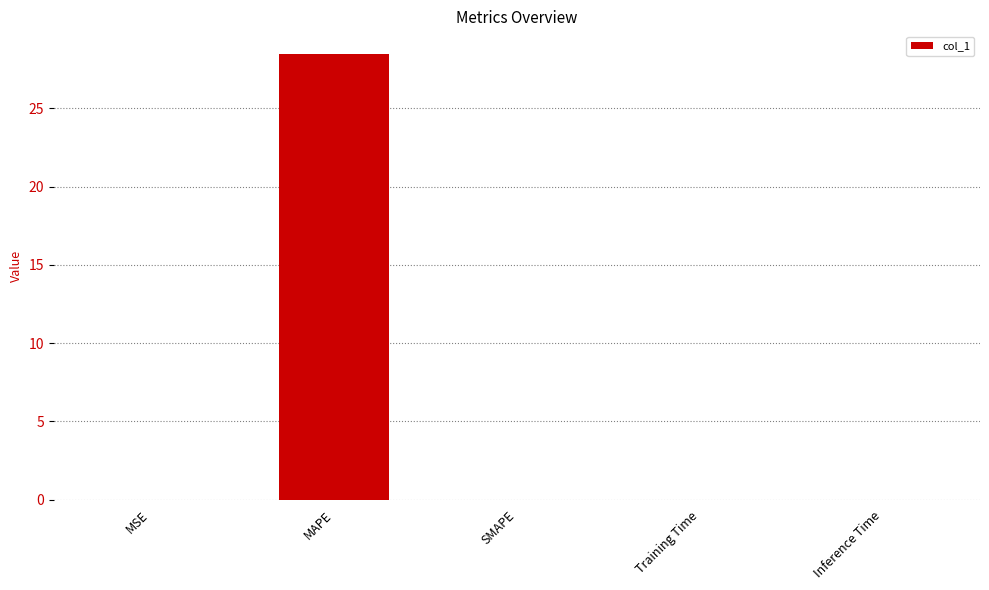

Are the bars horizontal?

No